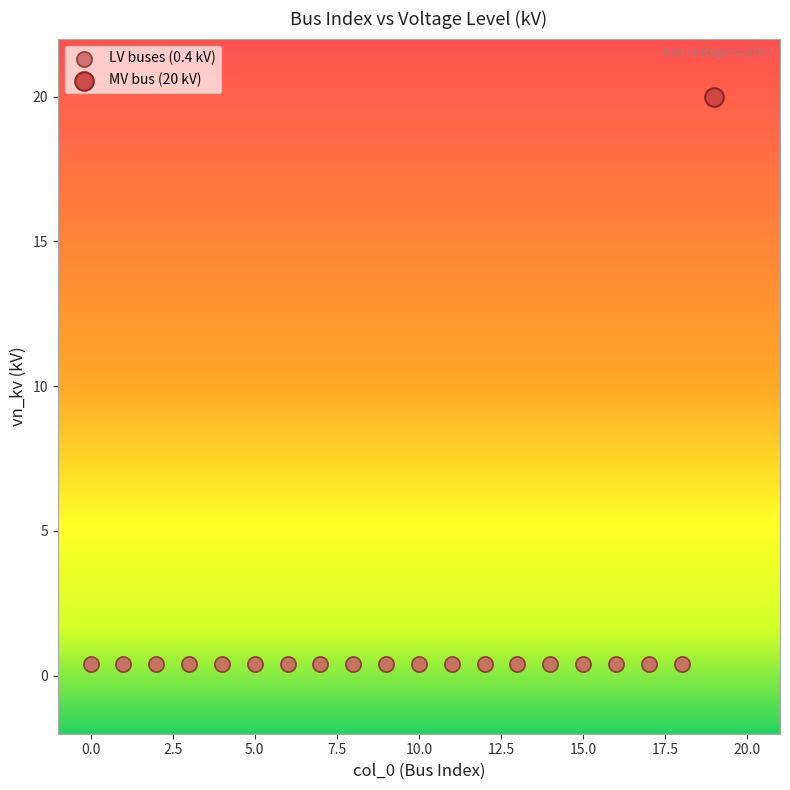

What are all the series names shown in the legend?

LV buses (0.4 kV), MV bus (20 kV)